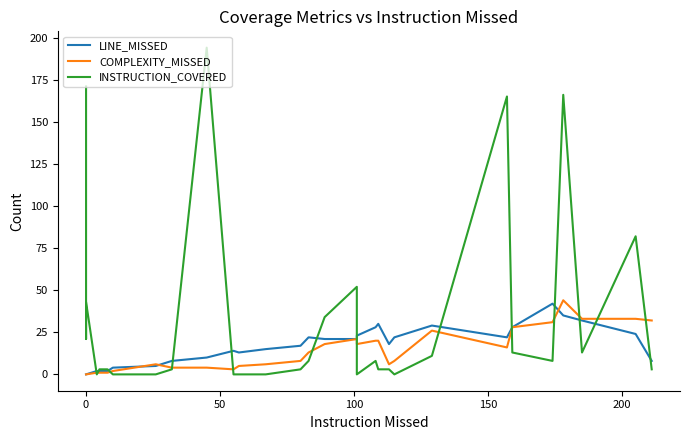

How many times do COMPLEXITY_MISSED and LINE_MISSED cross each other?

3